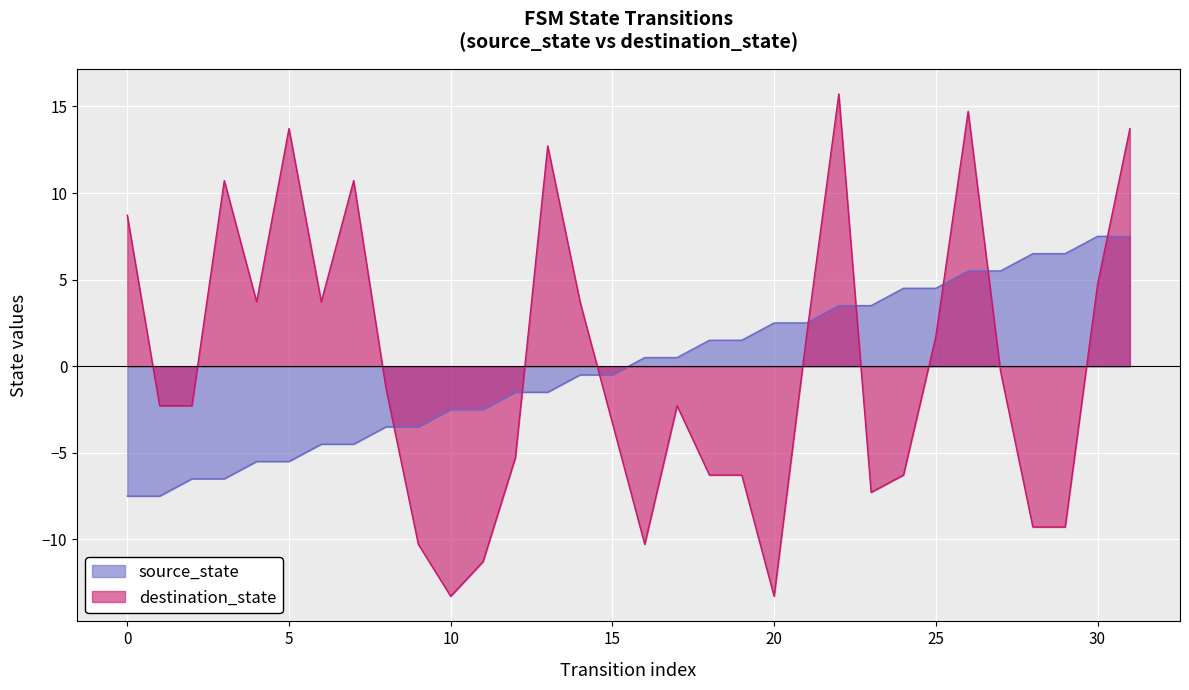

What is the highest value of the source_state series?

7.5